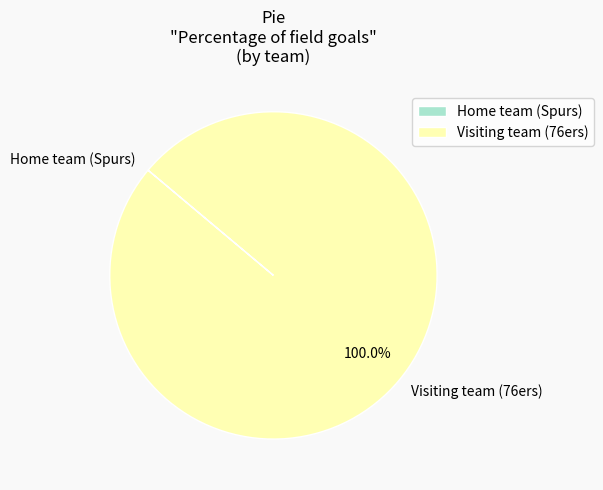

What is the largest slice in the pie chart?

Visiting team (76ers)